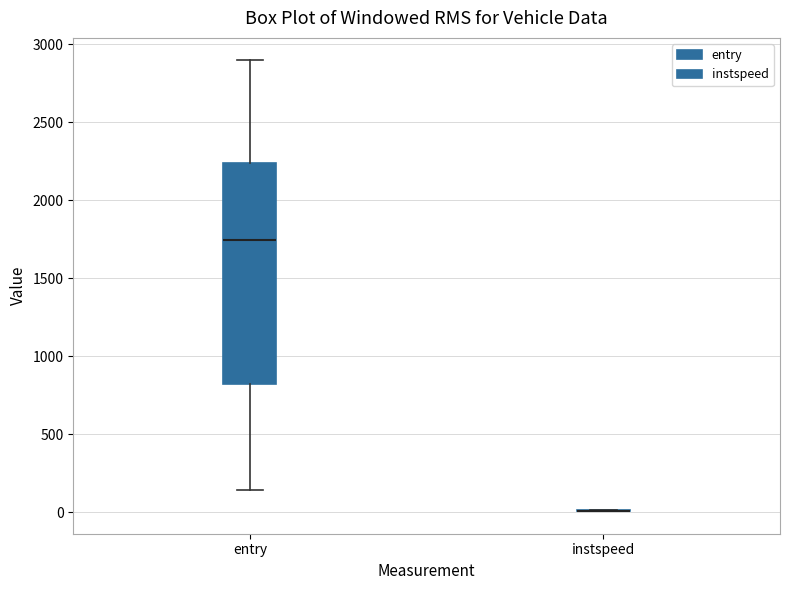

Reading left to right, read every box against the y-axis: the position of its median line, the range the box covers, and the ends of its whiskers. The values are not printed on the chart, so give them approximately, as read against the axis.

entry: median 1750, box 800 to 2250, whiskers 150 to 2900
instspeed: box collapsed to a line at 0, whiskers 0 to 0